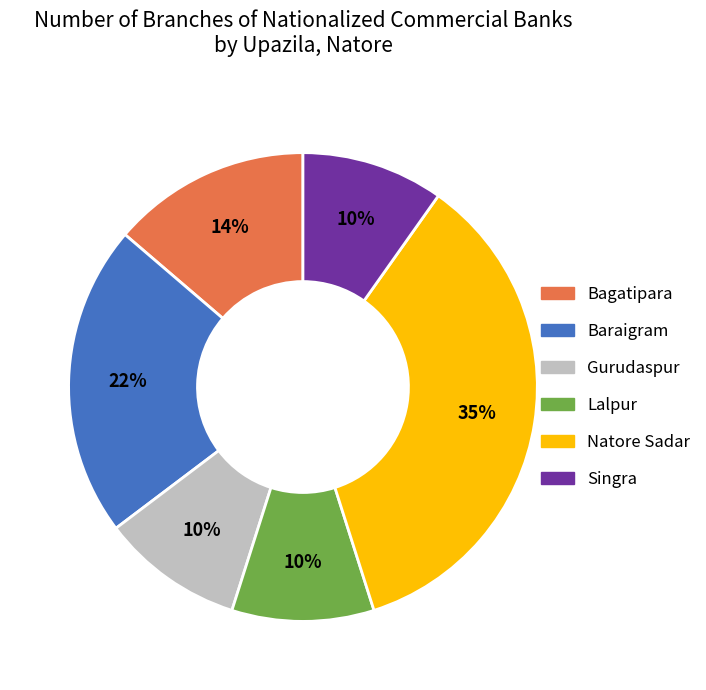

Which slice is the largest?

Natore Sadar